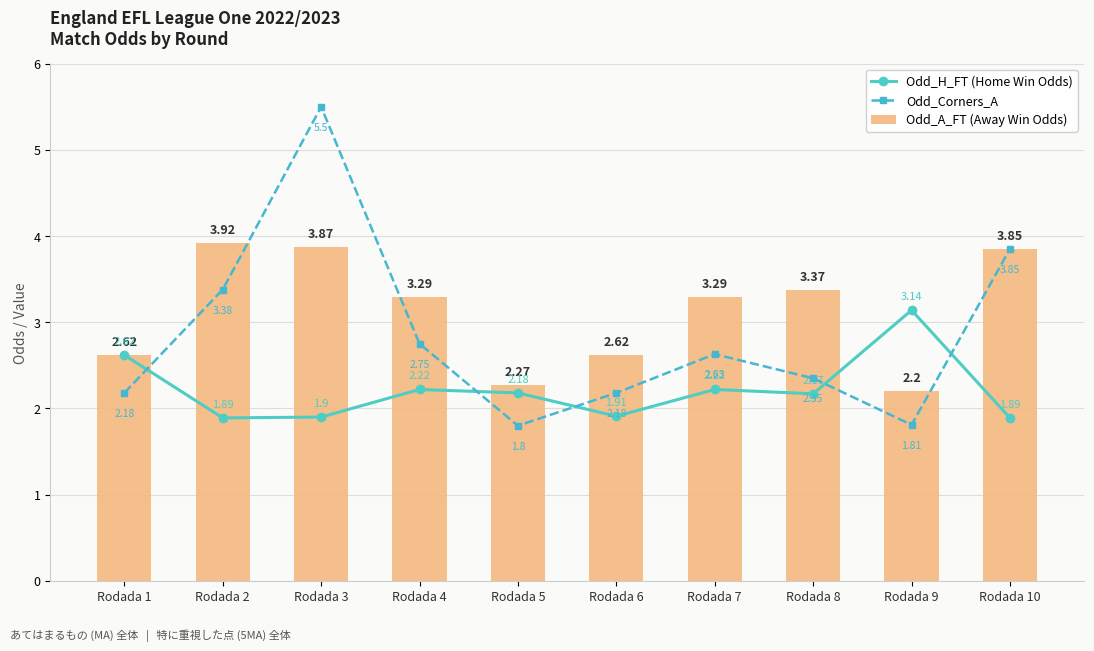

What is the spread (max minus min) of values at Rodada 2?

2.0